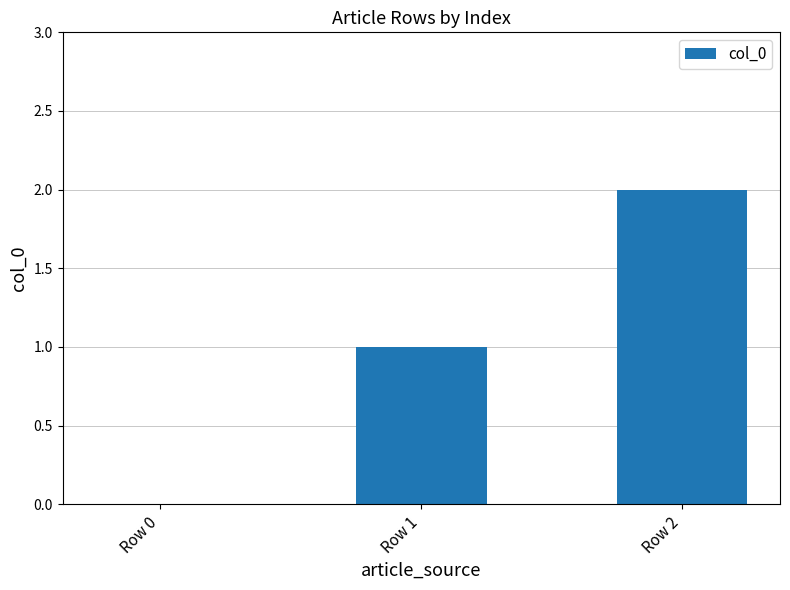

Count the number of categories in the chart.

3